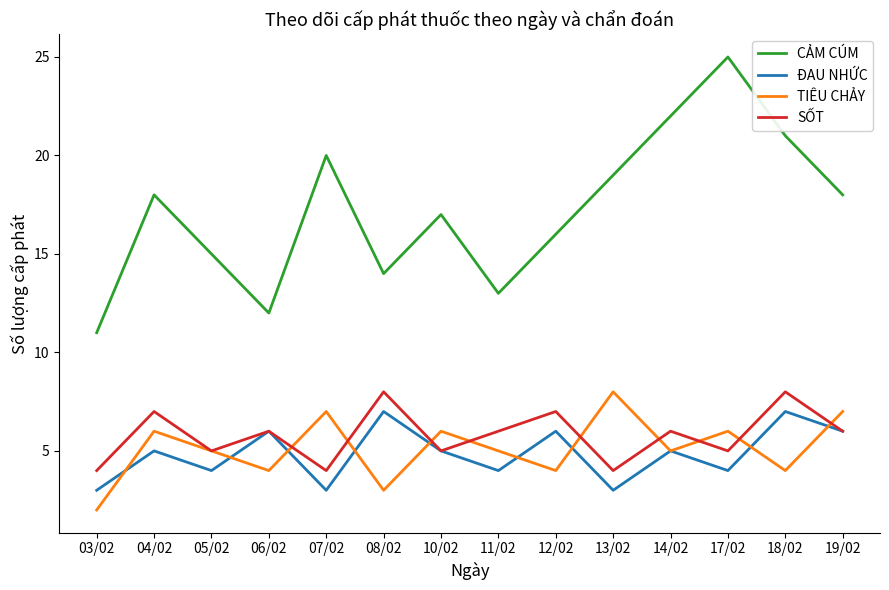

What is the average value of the TIÊU CHẢY series?

5